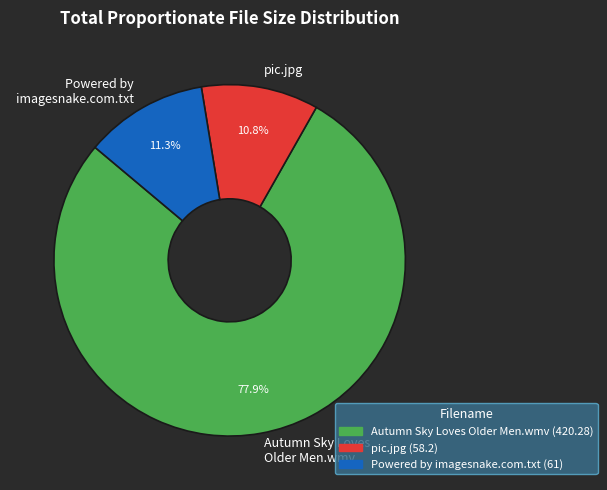

What percentage is the pic.jpg slice, to the nearest percent?

11%